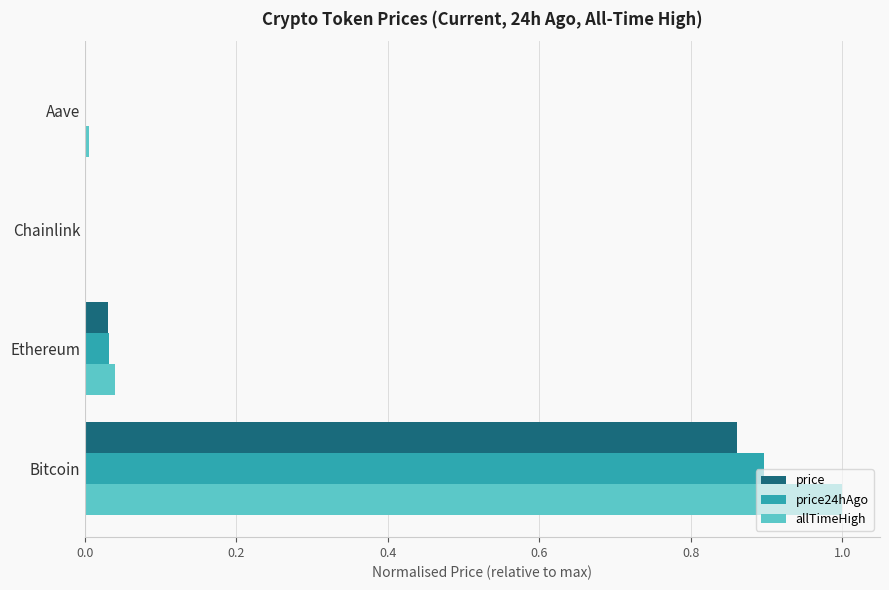

Is it true that price equals 0.9 at Bitcoin?

True